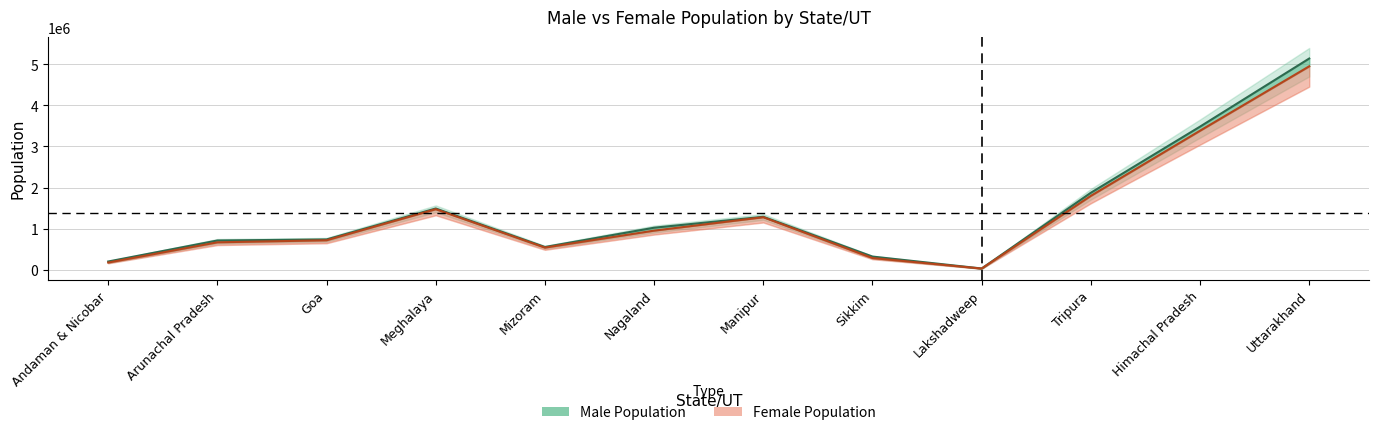

At which category is the sum across all series the highest?

Uttarakhand